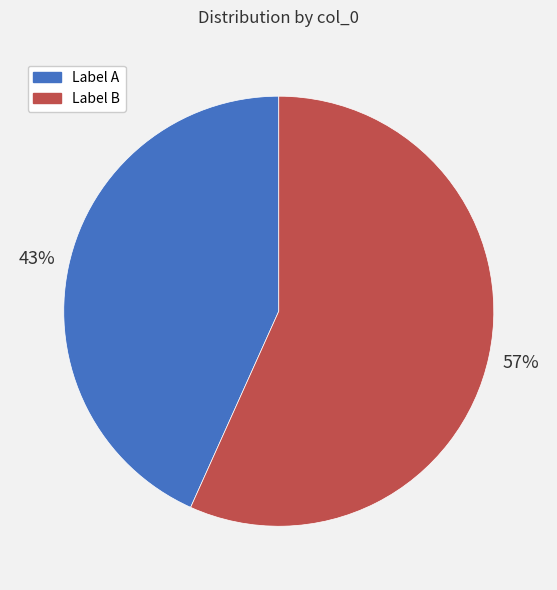

To the nearest percent, what is the average slice percentage?

50%